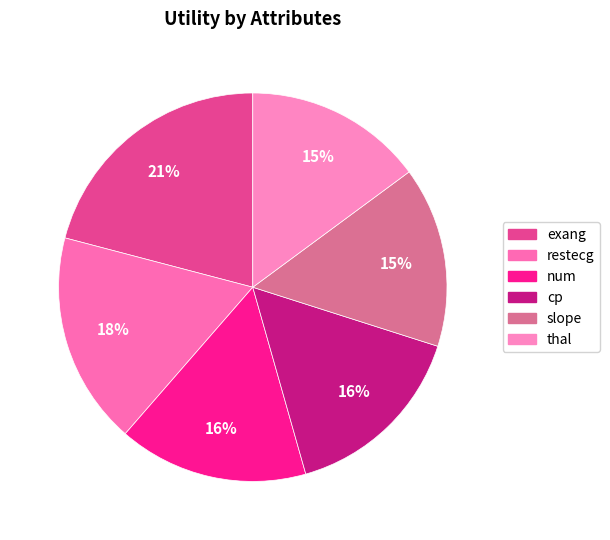

How many slices are in this pie chart?

6